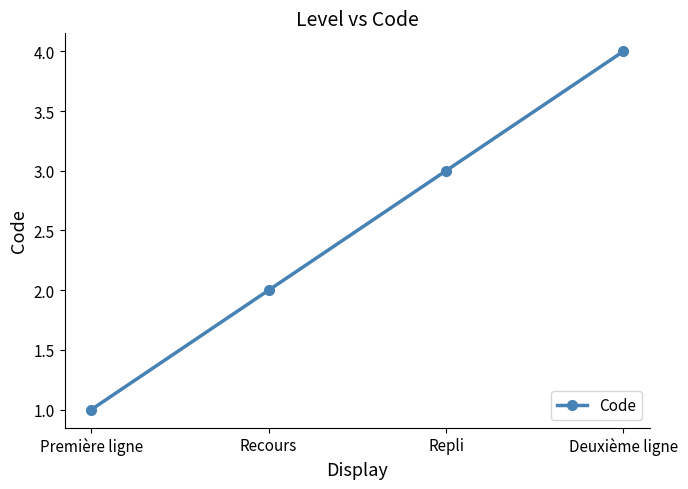

Where is the data nearest to the value 2?

Recours